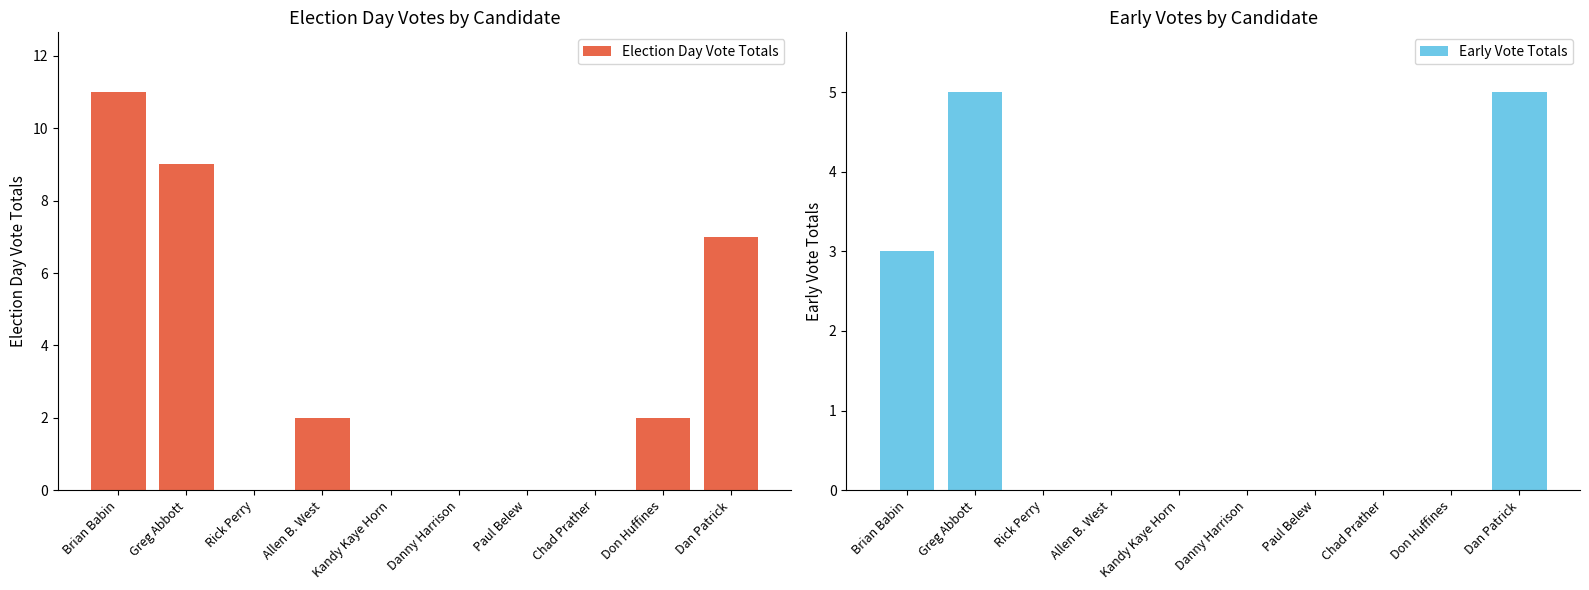

What is the maximum value for Election Day Vote Totals?

11